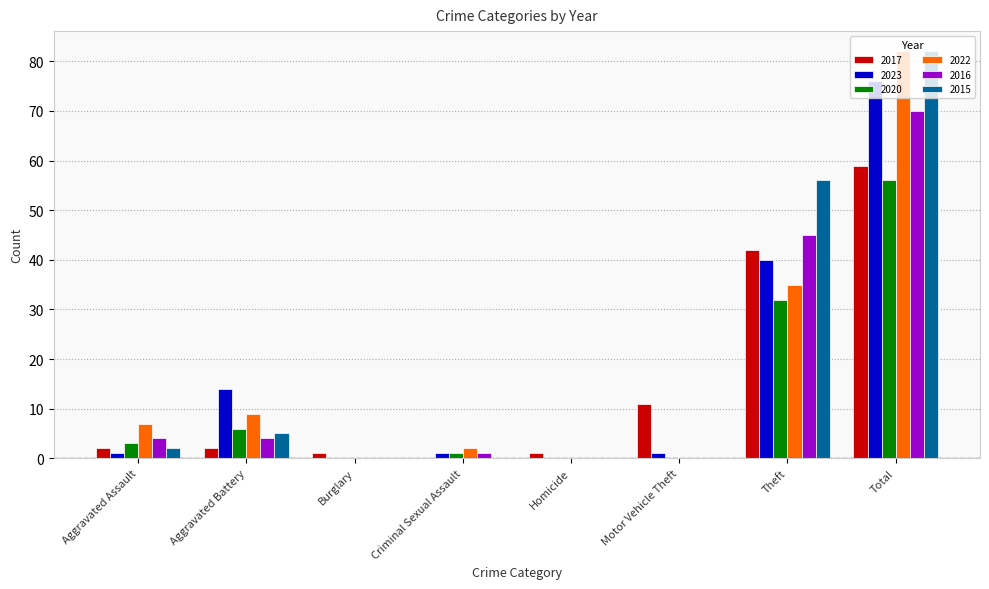

Which category has the highest value across all series?

Total